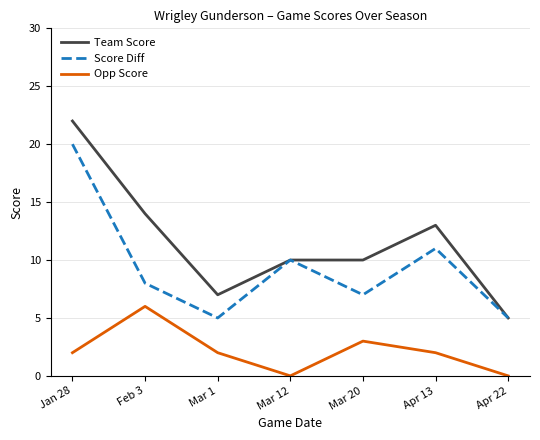

List the series in order of their overall mean, highest first.

Team Score, Score Diff, Opp Score